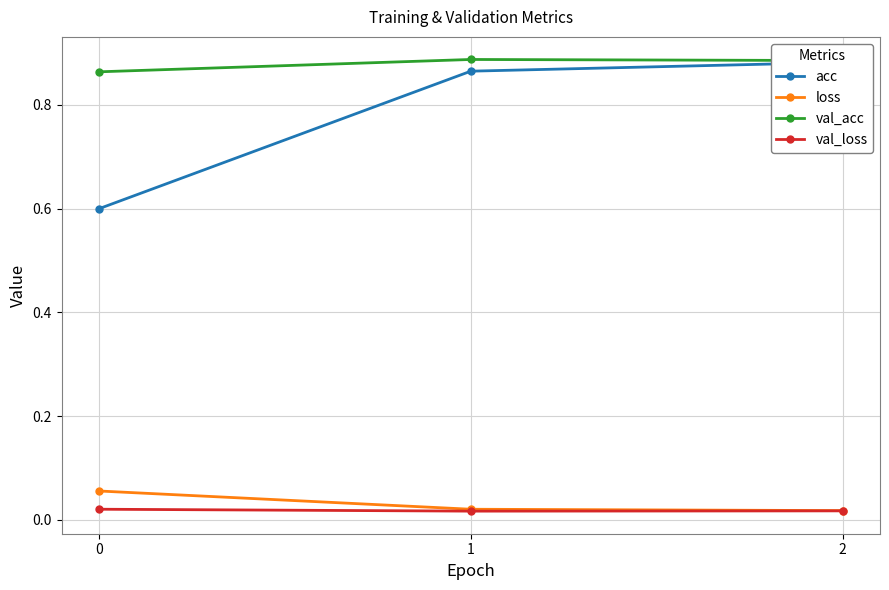

At which category does the chart reach its minimum across all series?

1